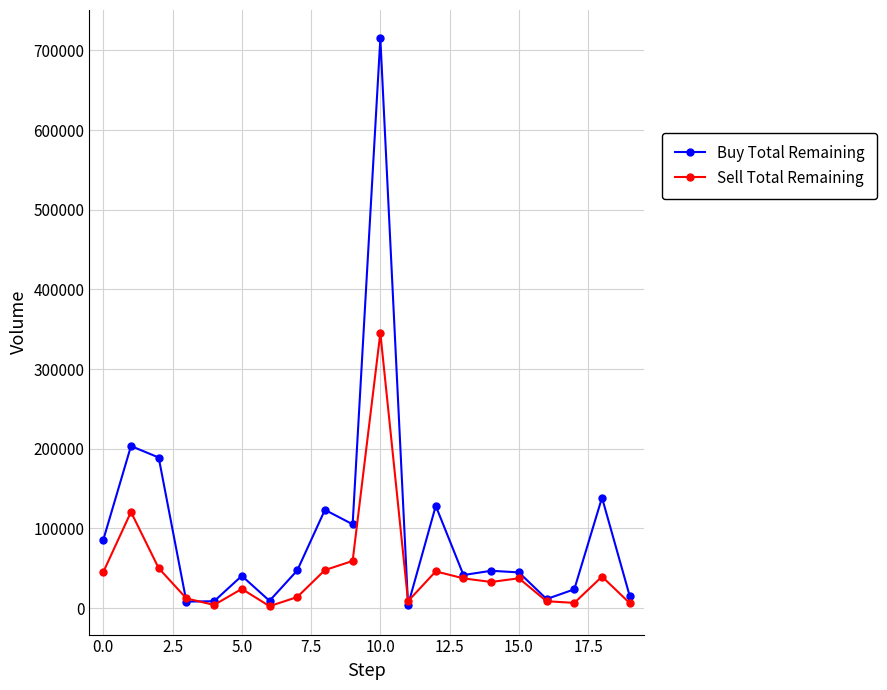

True or false: Buy Total Remaining has more than 1 points higher than both neighbors.

True